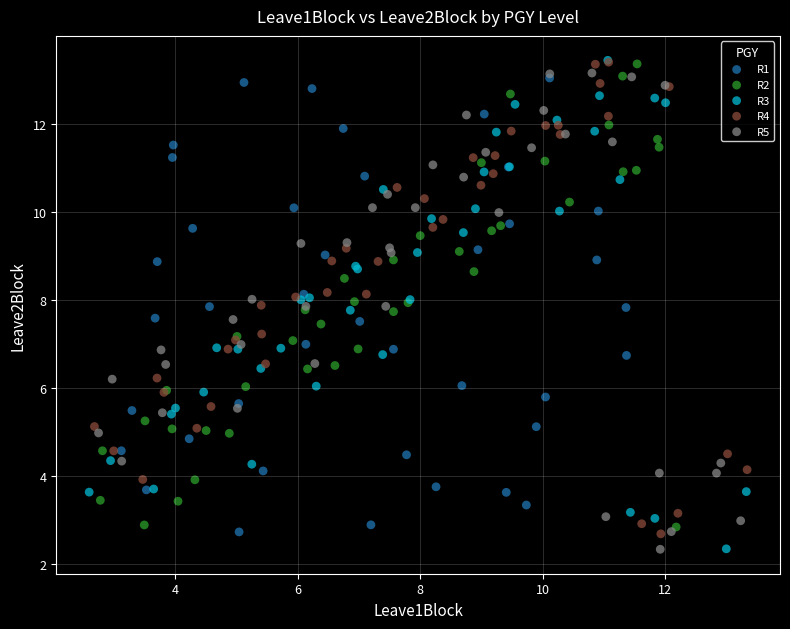

What are all the series names shown in the legend?

R1, R2, R3, R4, R5